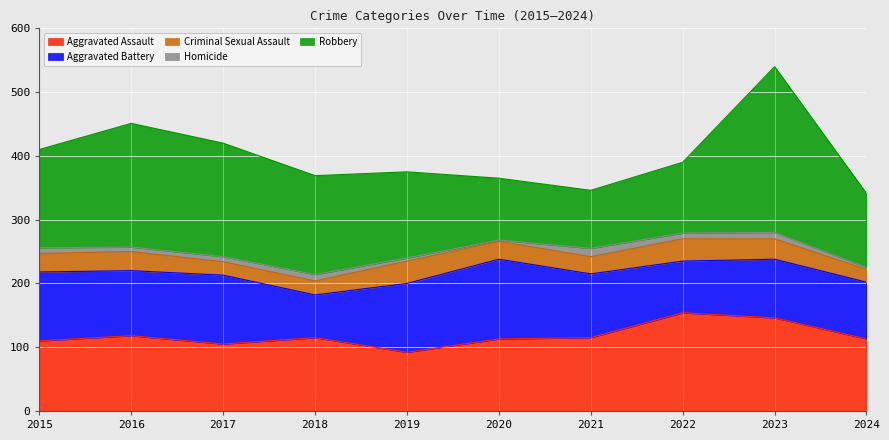

What is the smallest value displayed?

2